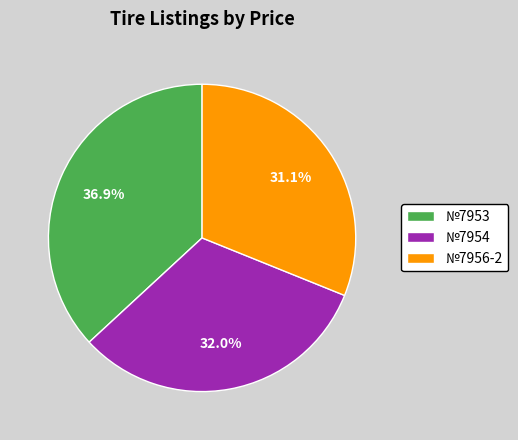

How many slices are in this pie chart?

3